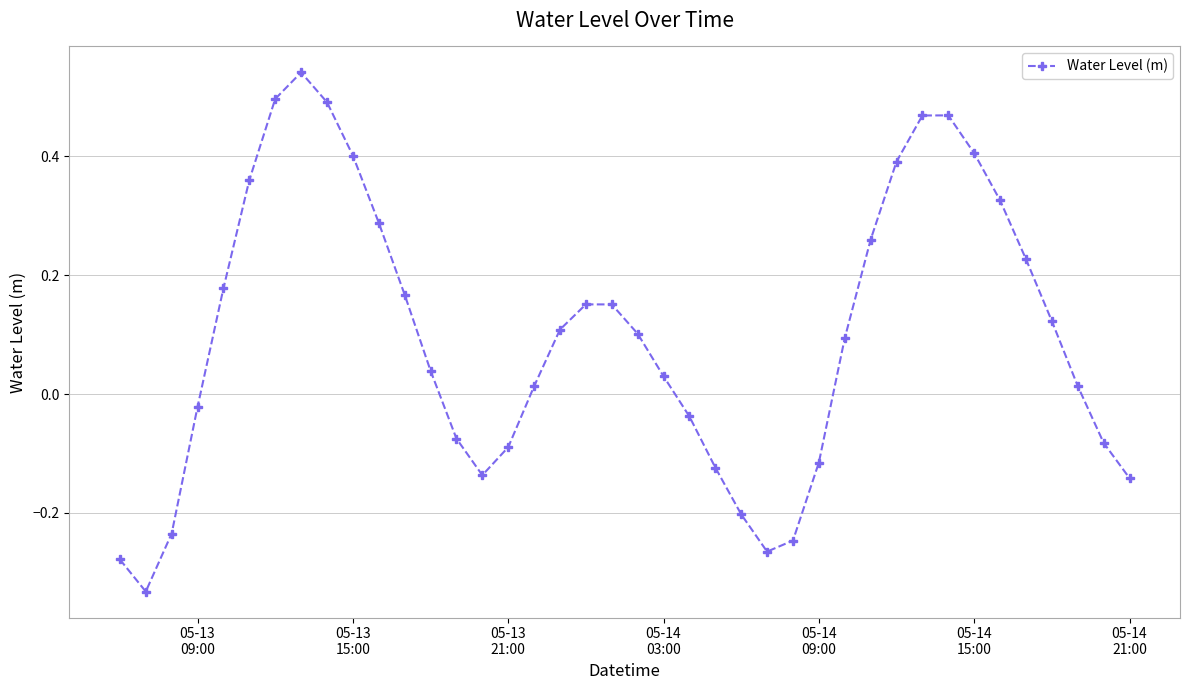

How many interior local valleys (lower than both neighbors) does the data have?

3